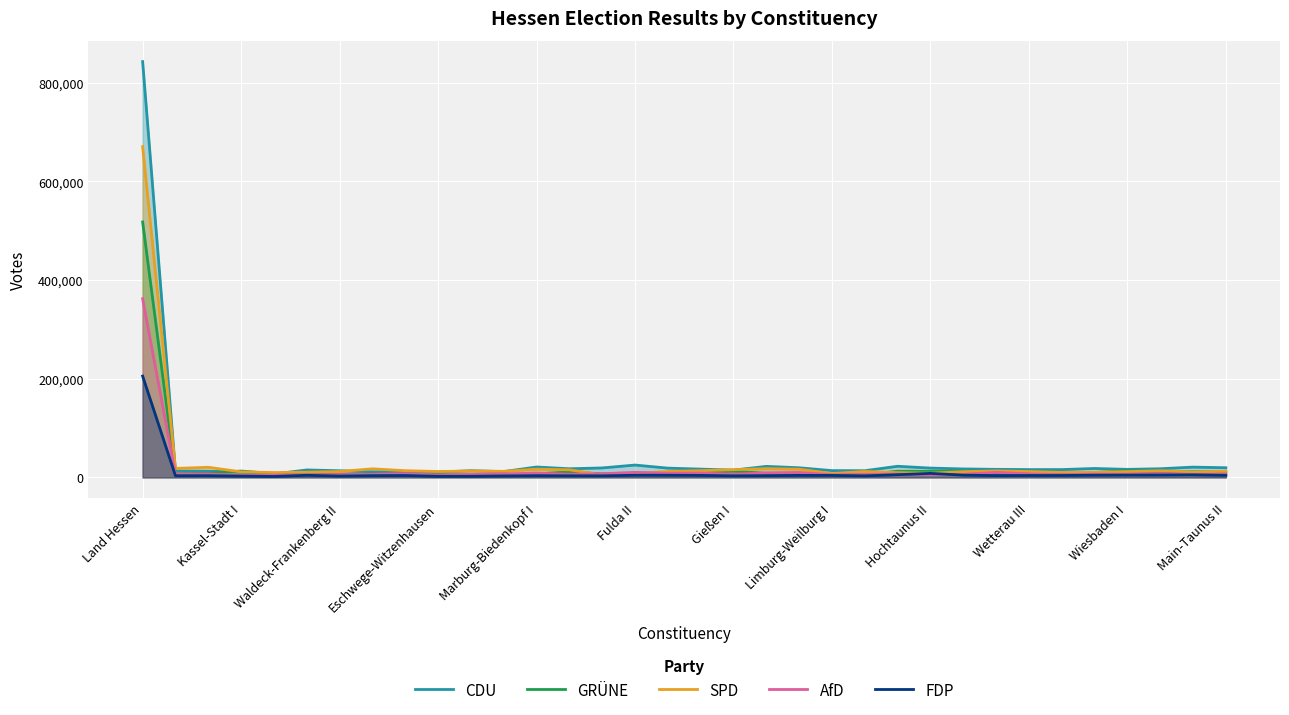

List the series in order of their peak value, highest first.

CDU, SPD, GRÜNE, AfD, FDP